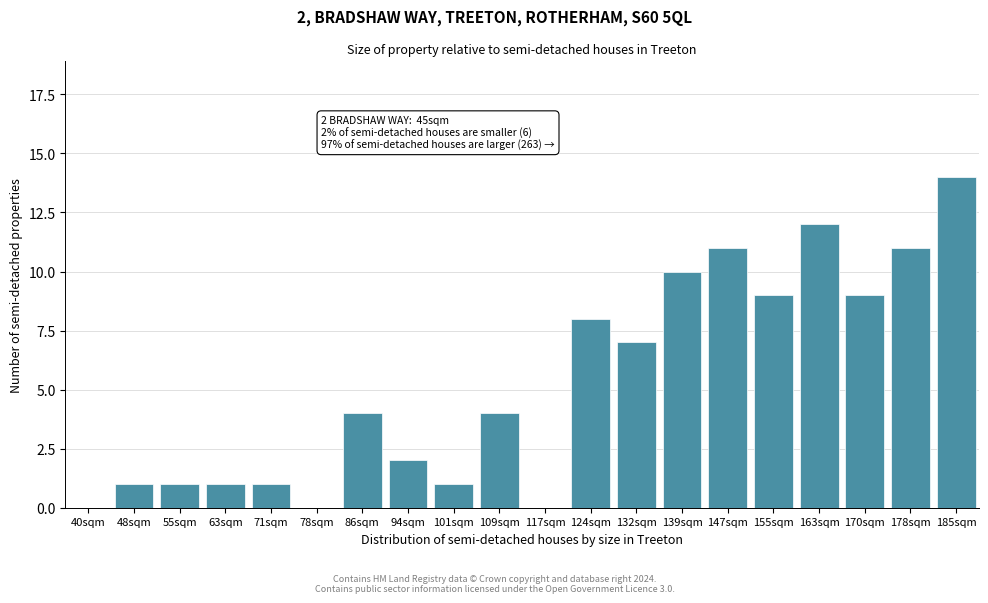

Reading left to right, transcribe all the data shown in this chart.

40sqm=0	48sqm=1	55sqm=1	63sqm=1	71sqm=1	78sqm=0	86sqm=4	94sqm=2	101sqm=1	109sqm=4	117sqm=0	124sqm=8	132sqm=7	139sqm=10	147sqm=11	155sqm=9	163sqm=12	170sqm=9	178sqm=11	185sqm=14